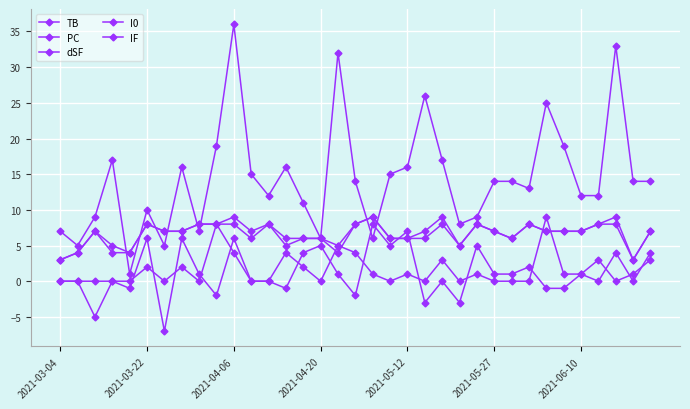

How many lines are shown in the chart?

5